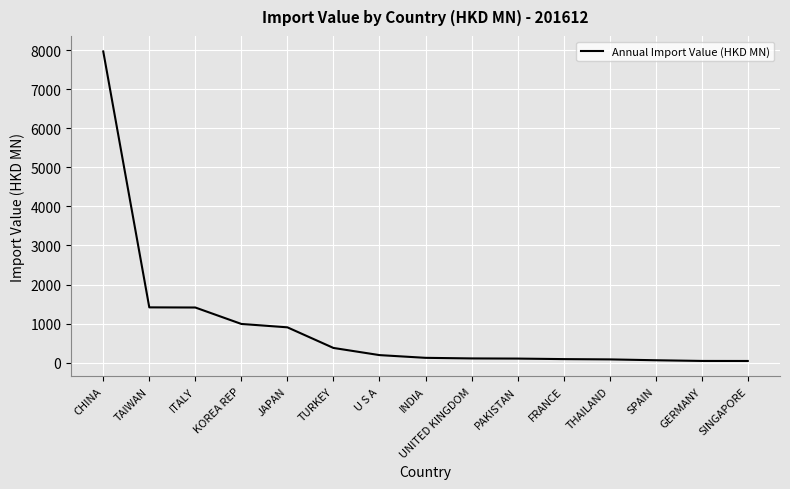

Is it true that the value at GERMANY is 41.7?

True